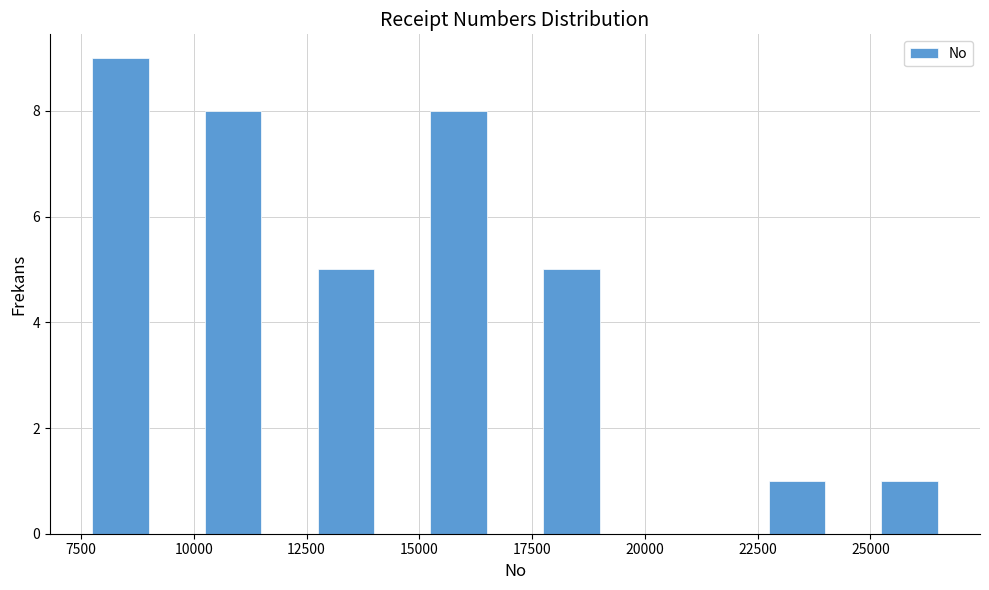

Around what value on the x-axis is the tallest bar? Give the approximate position of its centre, as read against the axis.

8500